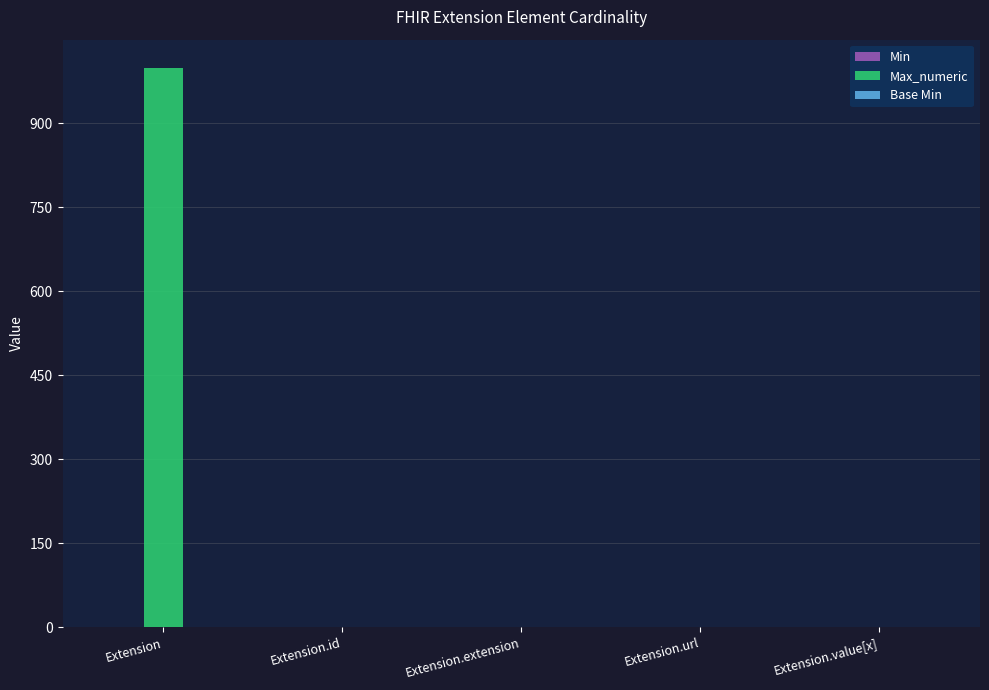

The value of Max_numeric at Extension is 276. True or false?

False